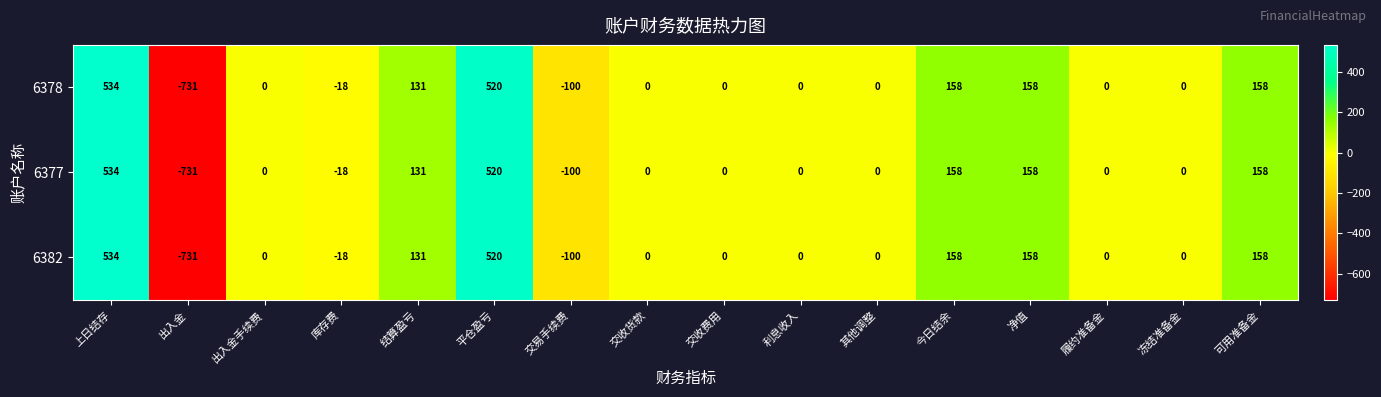

Is it true that 6377 equals 534 at 上日结存?

True